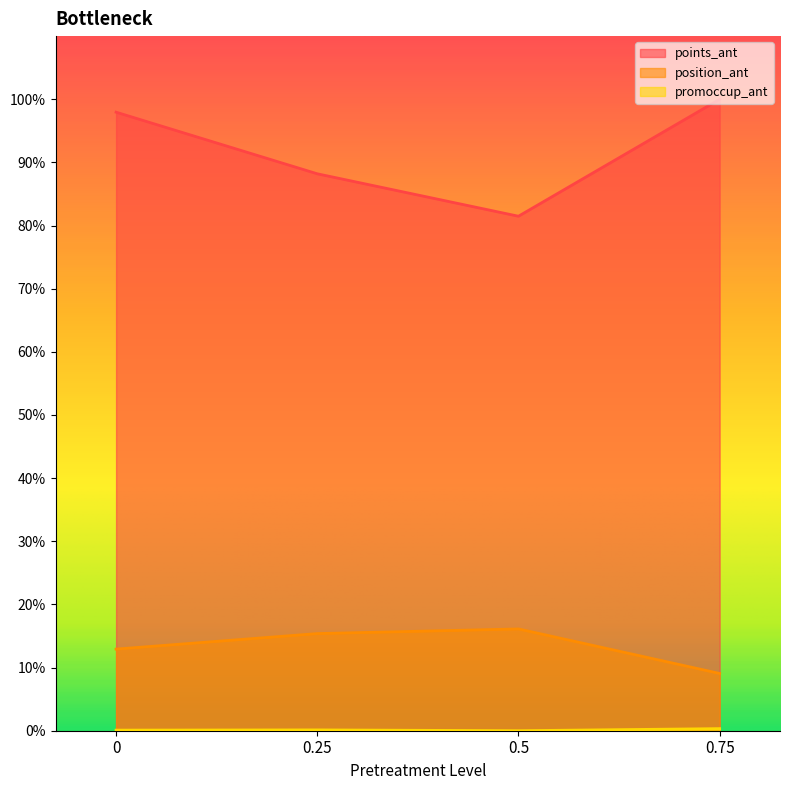

Reading left to right, transcribe all the data shown in this chart.

points_ant: 0=98.0	0.25=88.2	0.5=81.5	0.75=100.0
position_ant: 0=12.9	0.25=15.4	0.5=16.1	0.75=9.1
promoccup_ant: 0=0.1	0.25=0.1	0.5=0.0	0.75=0.3